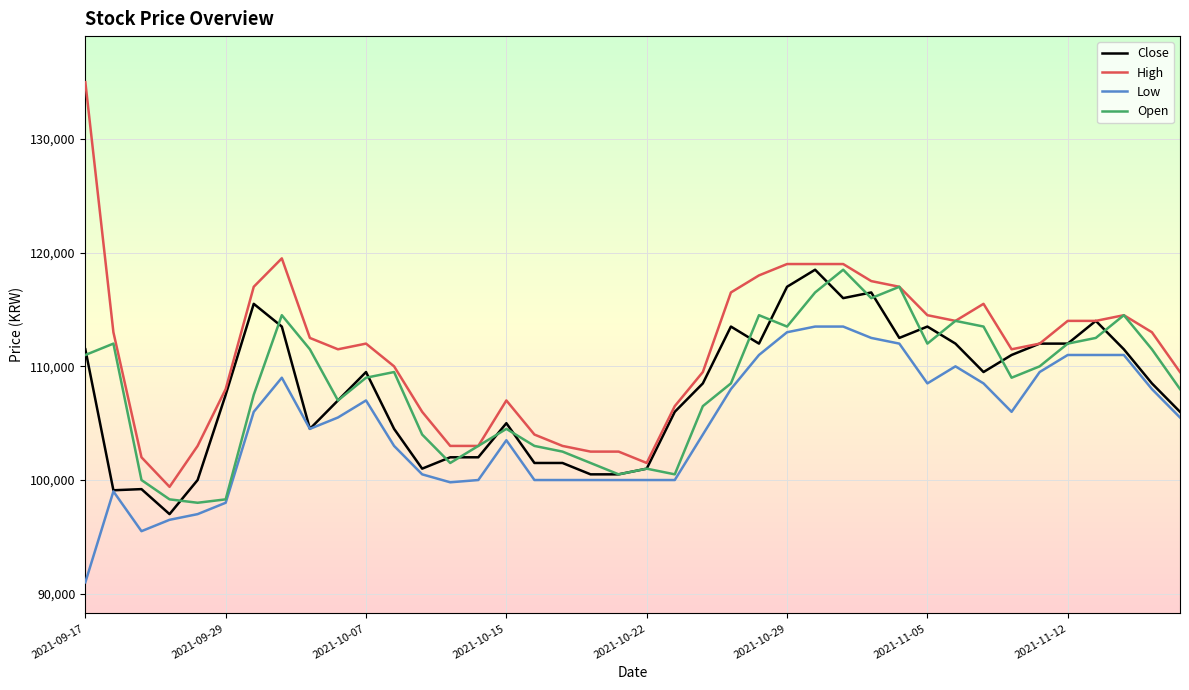

True or false: Low and High intersect in this chart.

False